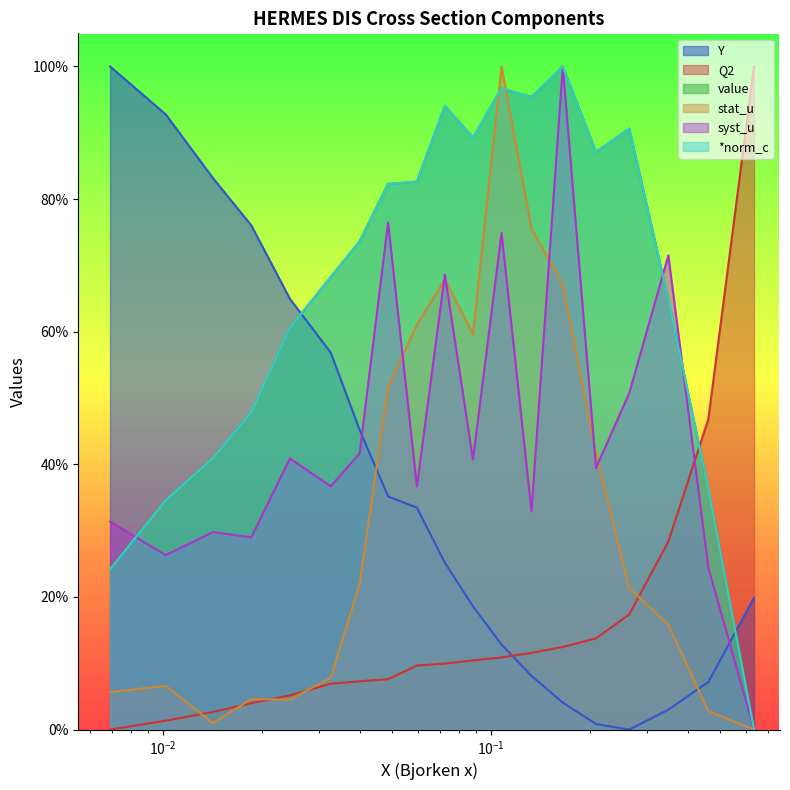

At which category is the sum across all series the highest?

0.1078